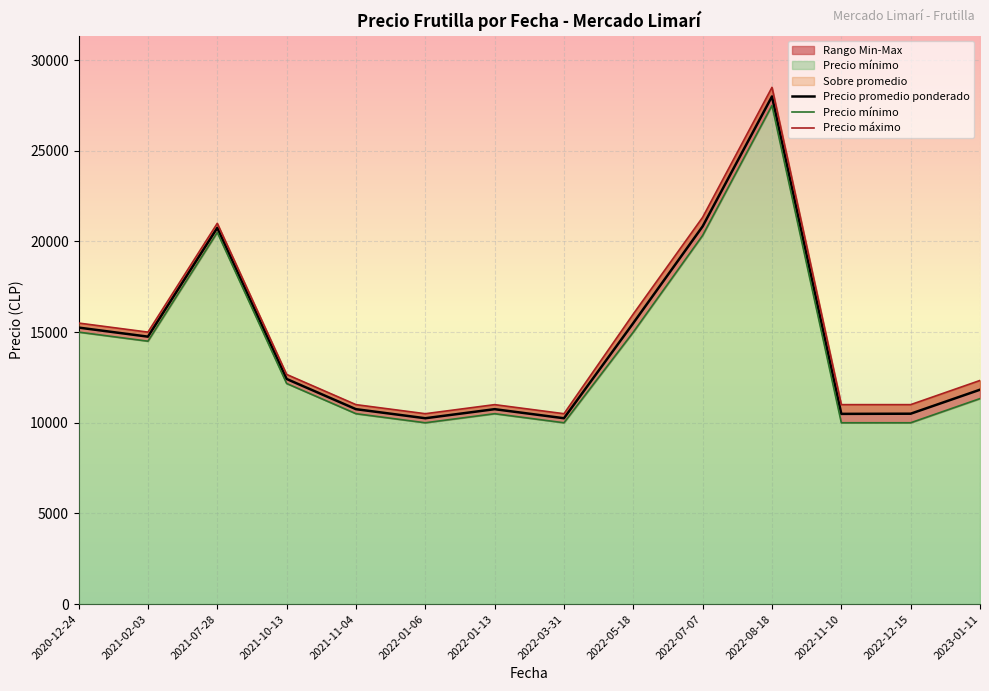

List the series in order of their peak value, highest first.

Precio maximo, Precio promedio ponderado, Precio minimo